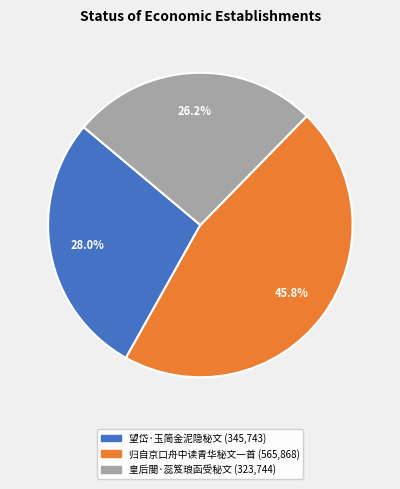

Is it true that 皇后閤·蕊笈琅函受秘文 is 26% of the pie?

True